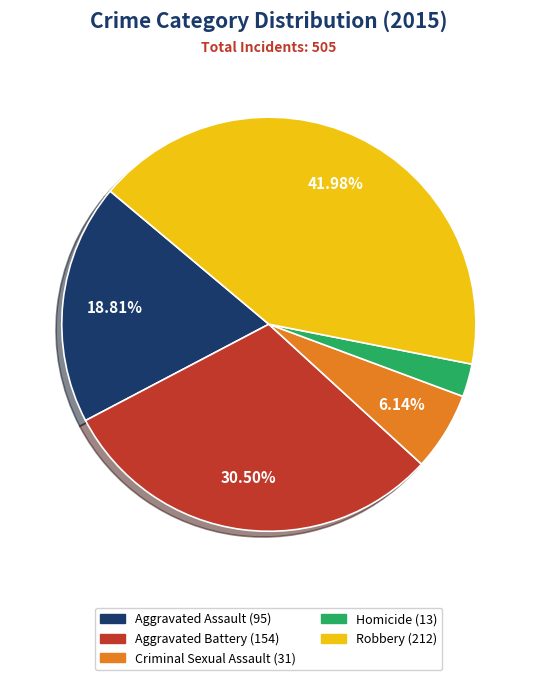

Rank the categories by value from highest to lowest.

Robbery, Aggravated Battery, Aggravated Assault, Criminal Sexual Assault, Homicide